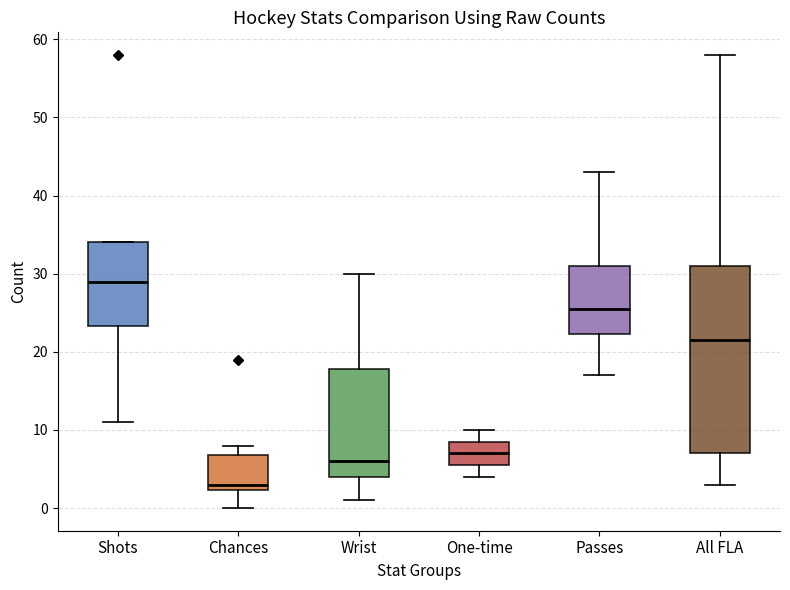

Reading left to right, transcribe this box plot: for each box, give where its median line is, the range the box spans, and where its two whiskers end, as read against the y-axis. The values are not printed on the chart, so give them approximately, as read against the axis.

Shots: median 29, box 23 to 34, whiskers 11 to 34
Chances: median 3, box 2 to 7, whiskers 0 to 8
Wrist: median 6, box 4 to 18, whiskers 1 to 30
One-time: median 7, box 6 to 9, whiskers 4 to 10
Passes: median 26, box 22 to 31, whiskers 17 to 43
All FLA: median 22, box 7 to 31, whiskers 3 to 58